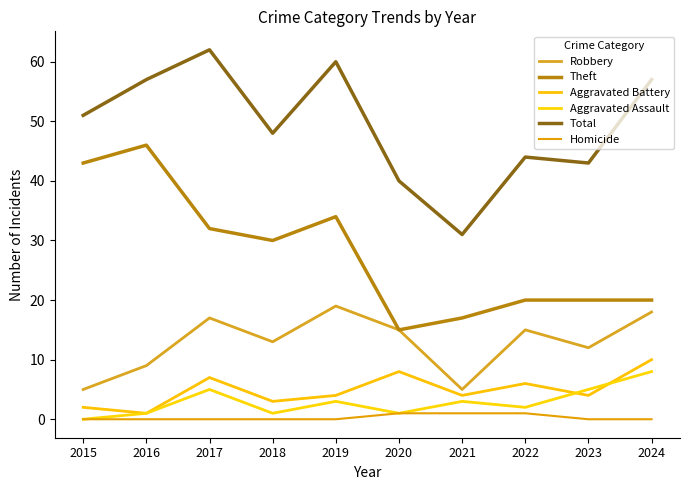

Reading left to right, what are all the values shown in this chart?

Robbery: 2015=5	2016=9	2017=17	2018=13	2019=19	2020=15	2021=5	2022=15	2023=12	2024=18
Theft: 2015=43	2016=46	2017=32	2018=30	2019=34	2020=15	2021=17	2022=20	2023=20	2024=20
Aggravated Battery: 2015=2	2016=1	2017=7	2018=3	2019=4	2020=8	2021=4	2022=6	2023=4	2024=10
Aggravated Assault: 2015=0	2016=1	2017=5	2018=1	2019=3	2020=1	2021=3	2022=2	2023=5	2024=8
Total: 2015=51	2016=57	2017=62	2018=48	2019=60	2020=40	2021=31	2022=44	2023=43	2024=57
Homicide: 2015=0	2016=0	2017=0	2018=0	2019=0	2020=1	2021=1	2022=1	2023=0	2024=0